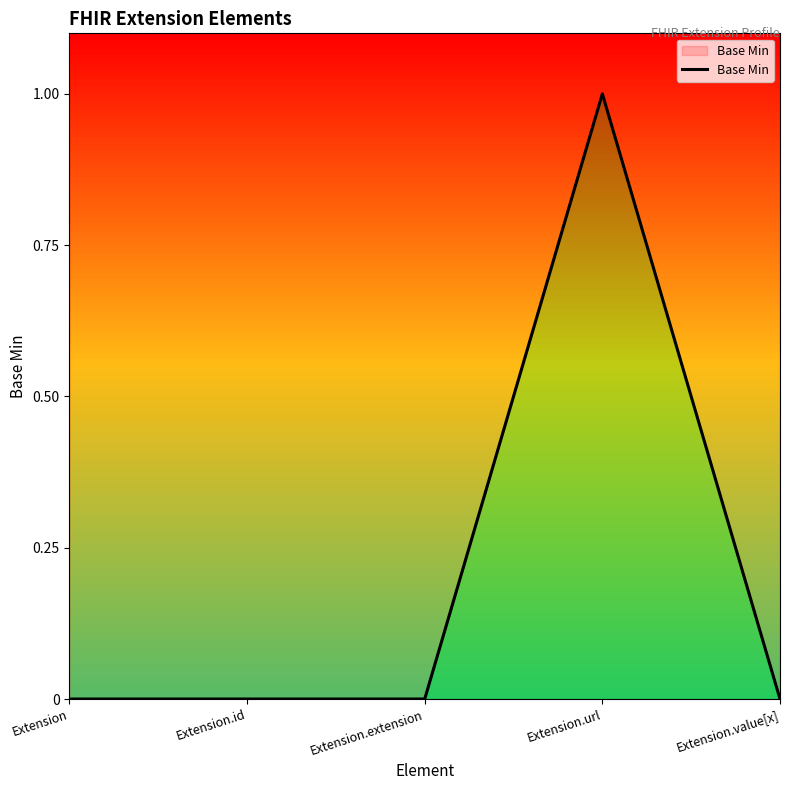

Rank the categories by value from highest to lowest.

Extension.url, Extension, Extension.id, Extension.extension, Extension.value[x]